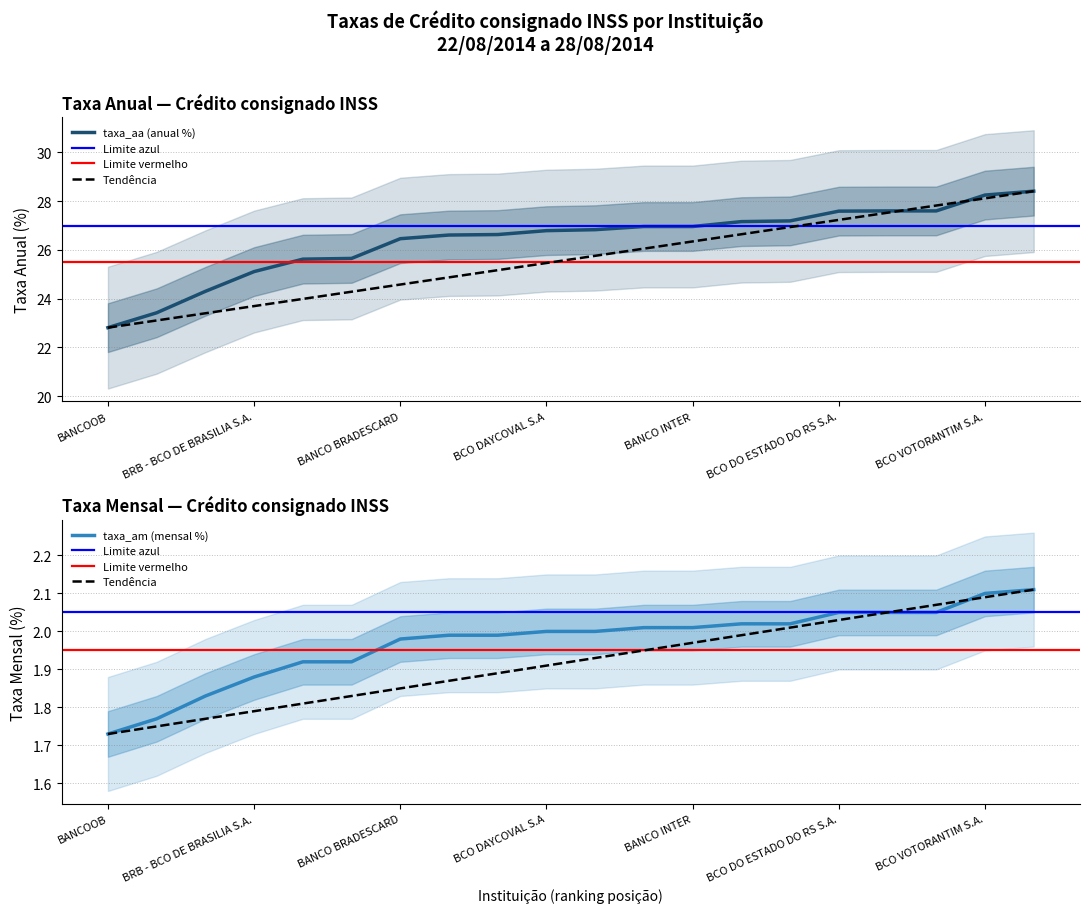

Which category has the lowest value in the taxa_am series?

BANCOOB